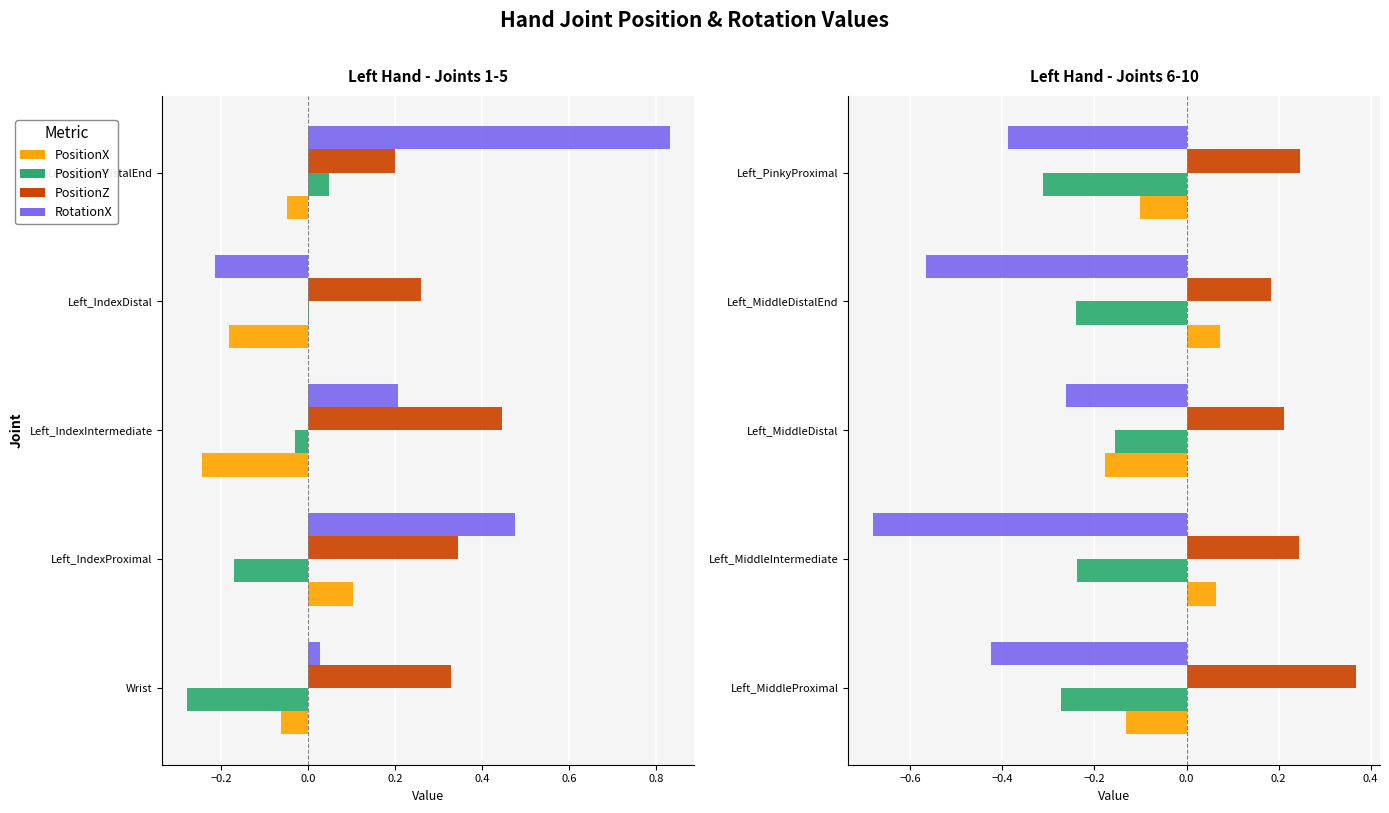

Is the value of PositionY at Left_MiddleDistalEnd greater than the value of PositionX at Left_MiddleDistal?

No